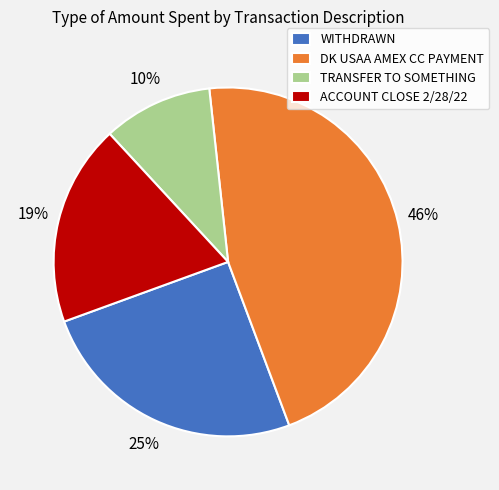

What is the largest slice in the pie chart?

DK USAA AMEX CC PAYMENT